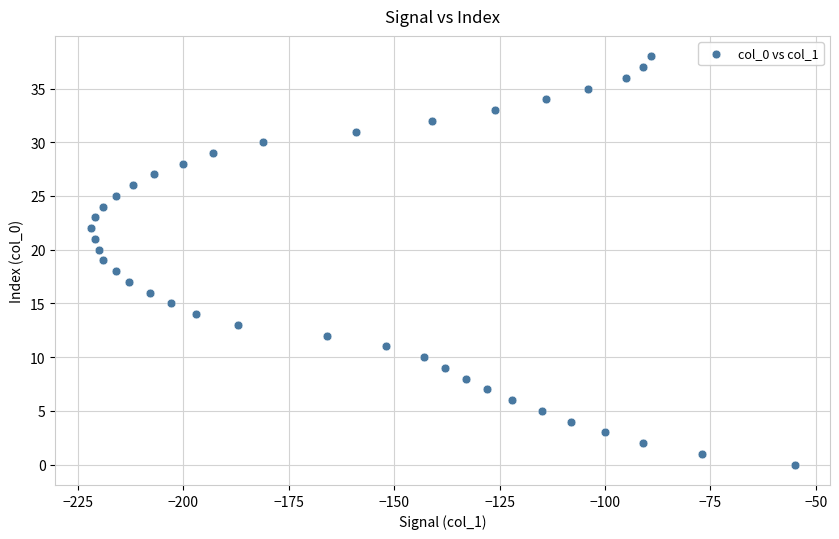

What is the range of X values (max minus min)?

167